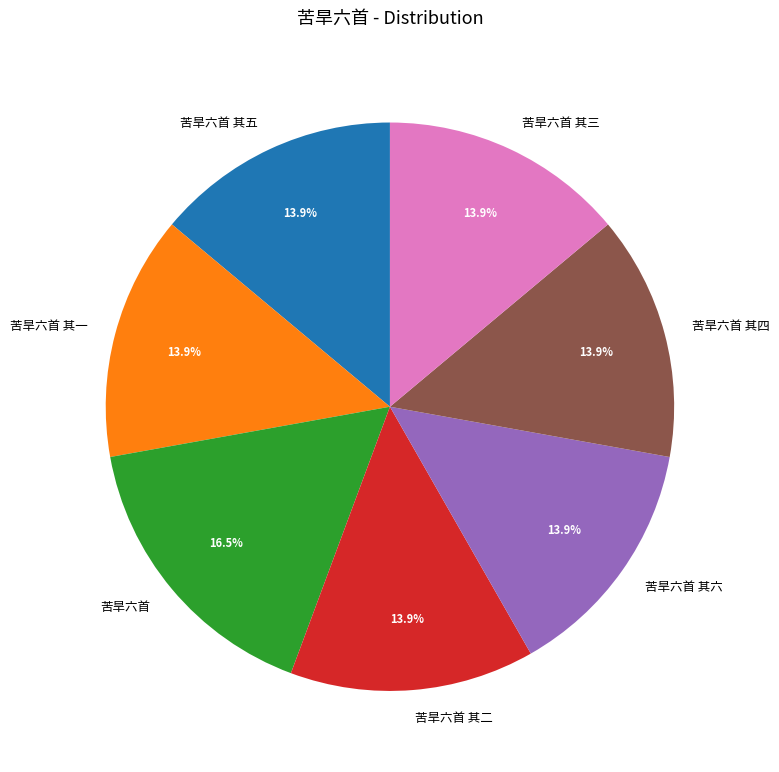

Is 苦旱六首 其一 the majority of the pie?

No